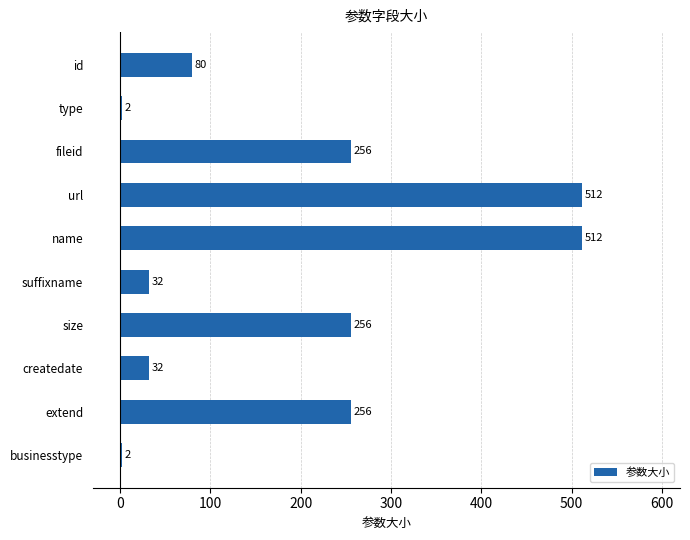

Between fileid and createdate, which is larger?

fileid